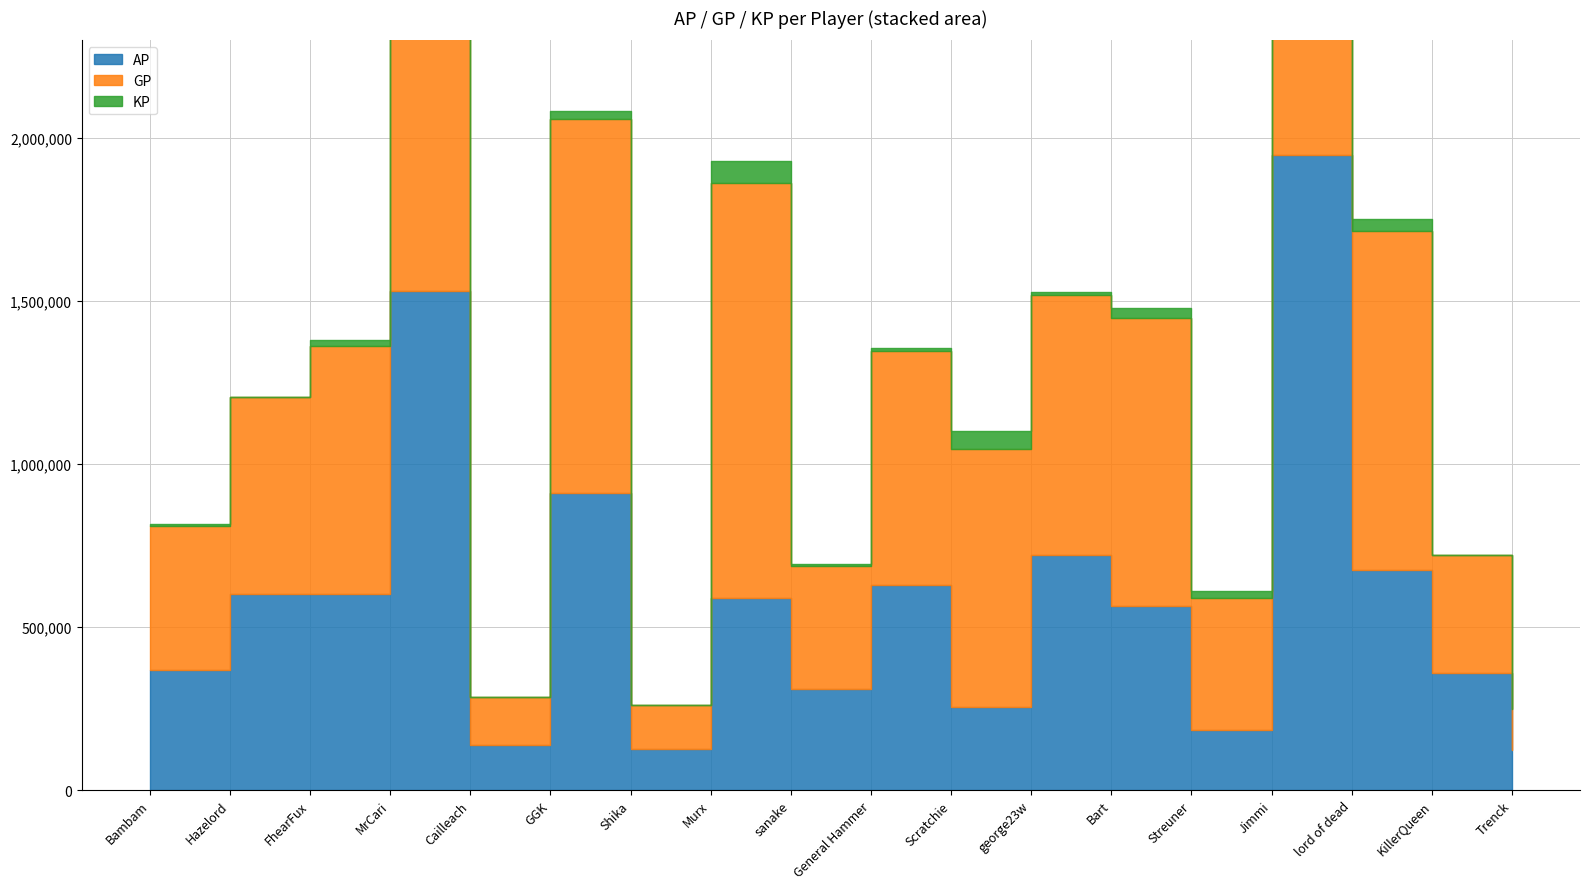

Read the AP value at Jimmi.

1949122.0